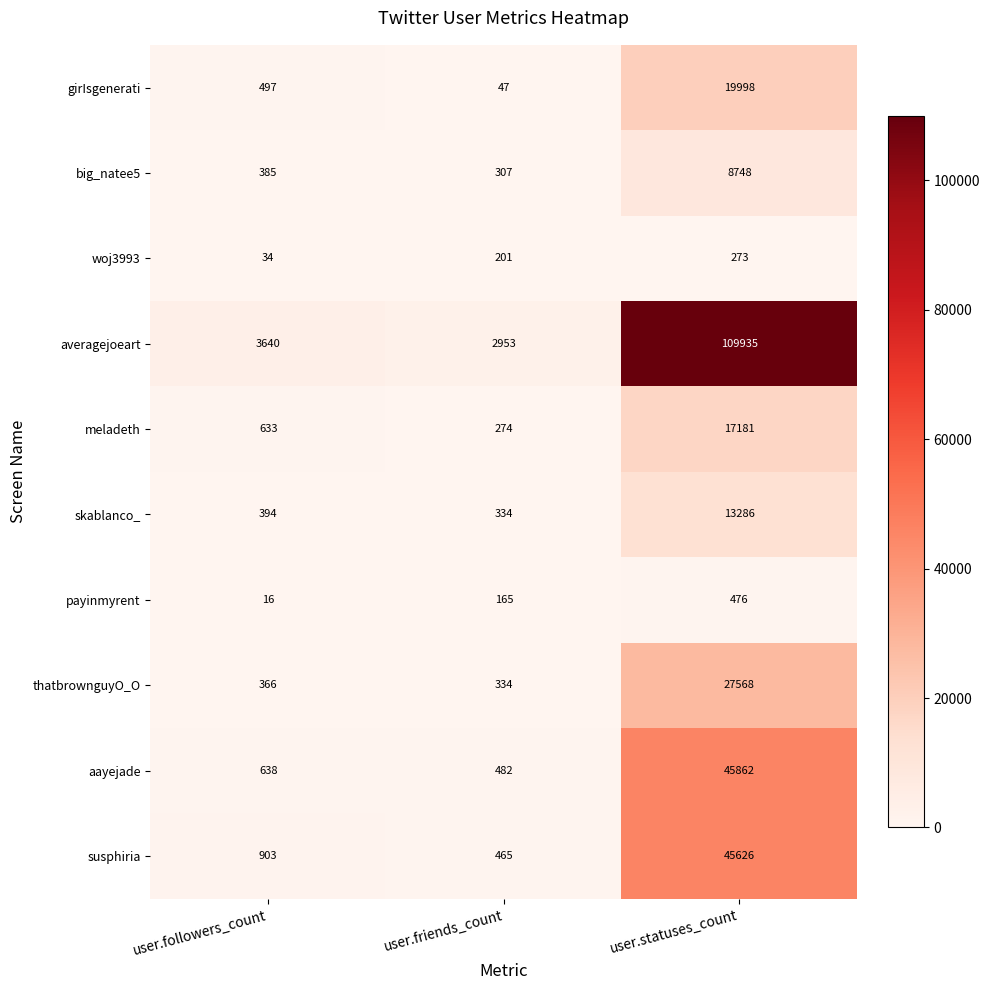

At which category is the sum across all series the highest?

user.statuses_count